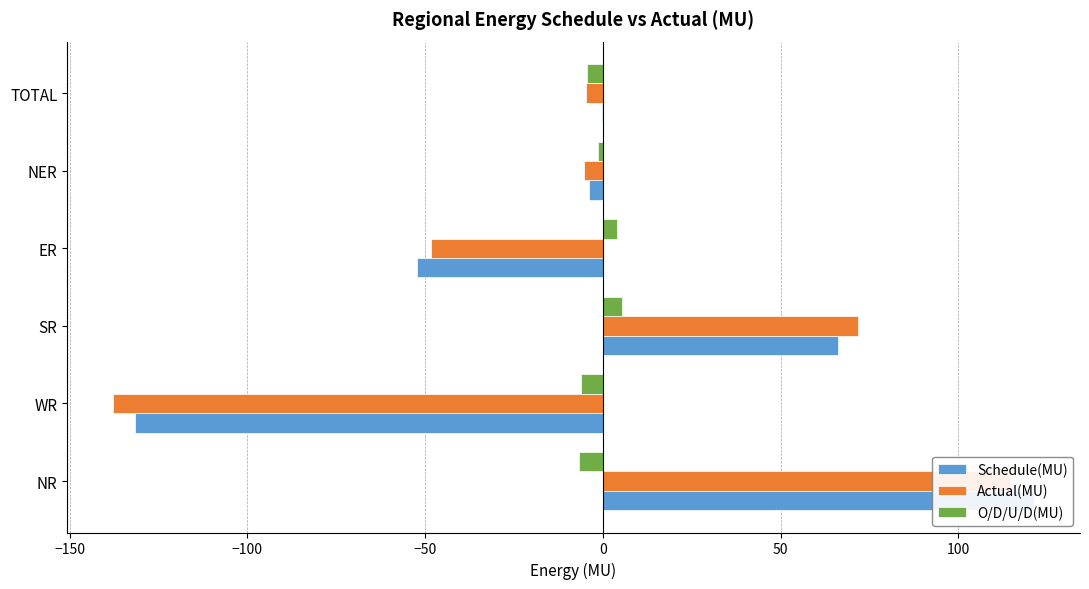

What is the total value across all series at ER?

-96.4